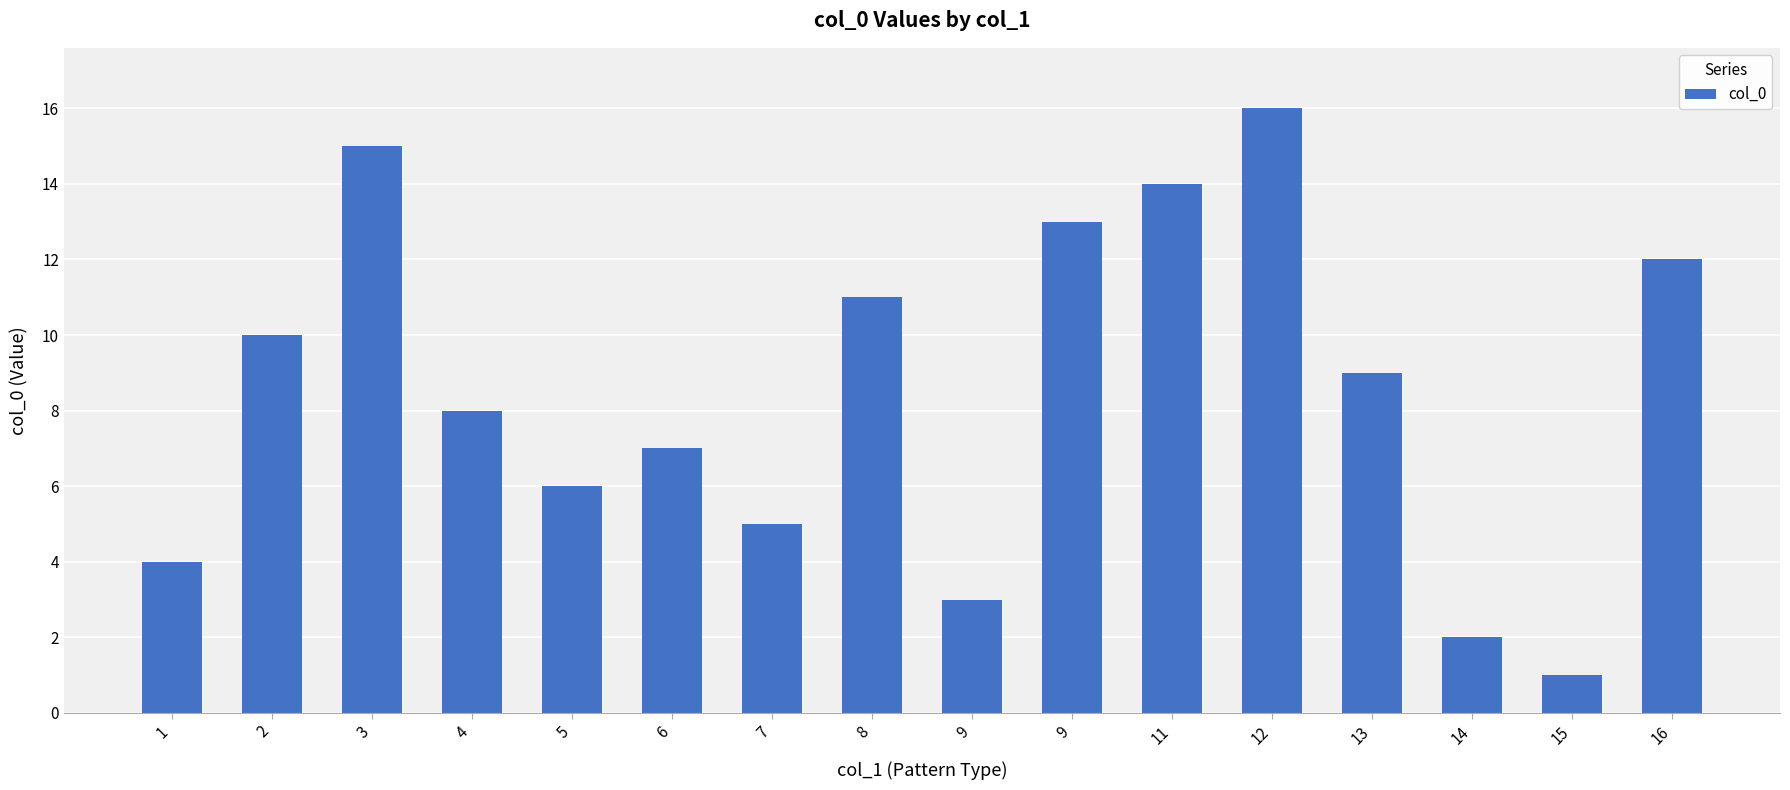

At which label does the data first exceed 9?

2